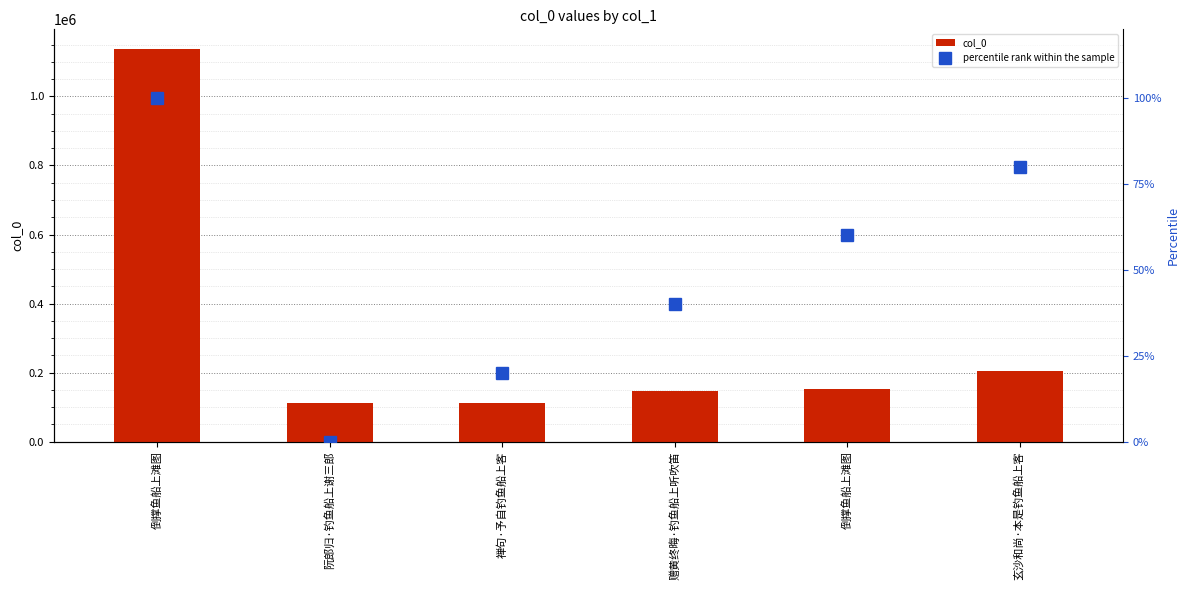

Reading left to right, list all the values displayed in this chart.

col_0: 倒撑鱼船上滩图=1137390	阮郎归·钓鱼船上谢三郎=113168	禅句·予自钓鱼船上客=113335	赠黄终晦·钓鱼船上听吹笛=146473	倒撑鱼船上滩图=151603	玄沙和尚·本是钓鱼船上客=204582
percentile rank within the sample: 倒撑鱼船上滩图=100	阮郎归·钓鱼船上谢三郎=0	禅句·予自钓鱼船上客=20	赠黄终晦·钓鱼船上听吹笛=40	倒撑鱼船上滩图=60	玄沙和尚·本是钓鱼船上客=80